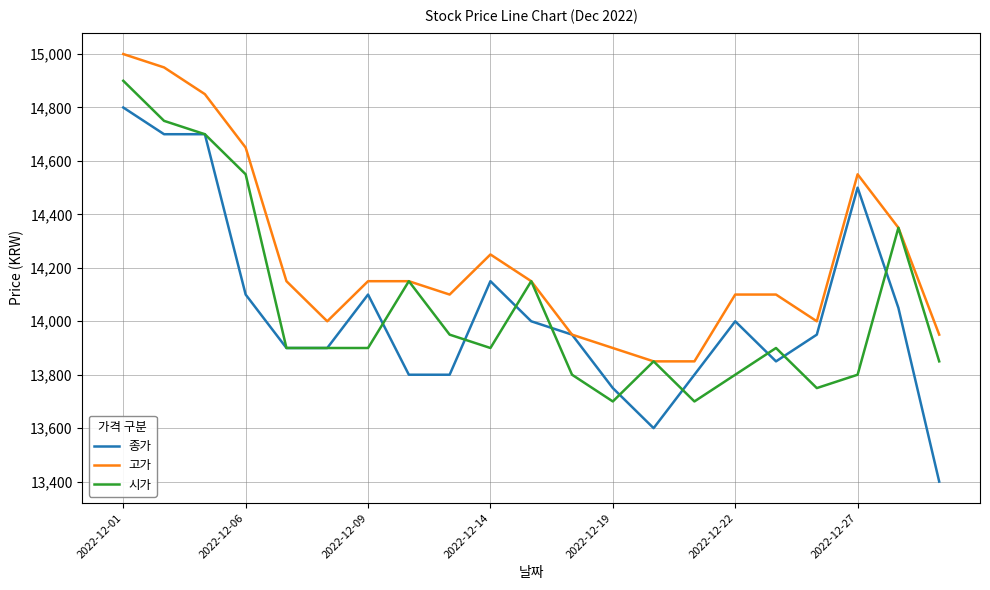

What is the greatest value displayed?

15000